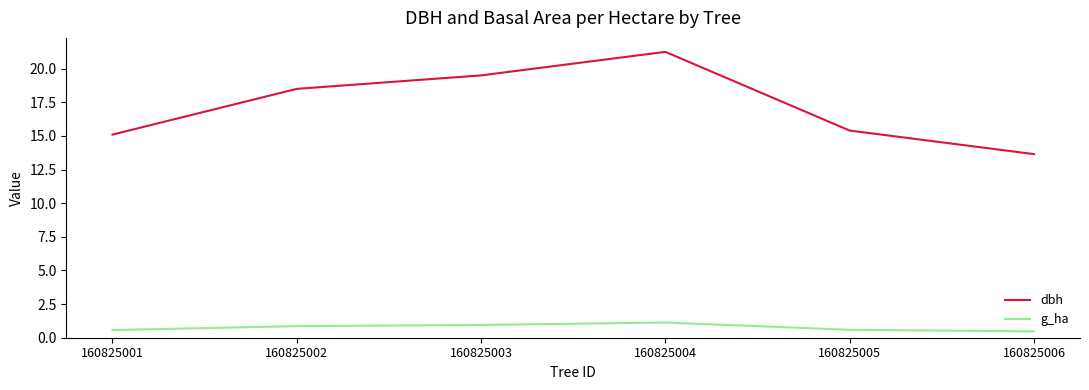

Is this an area chart (filled region under the line)?

No